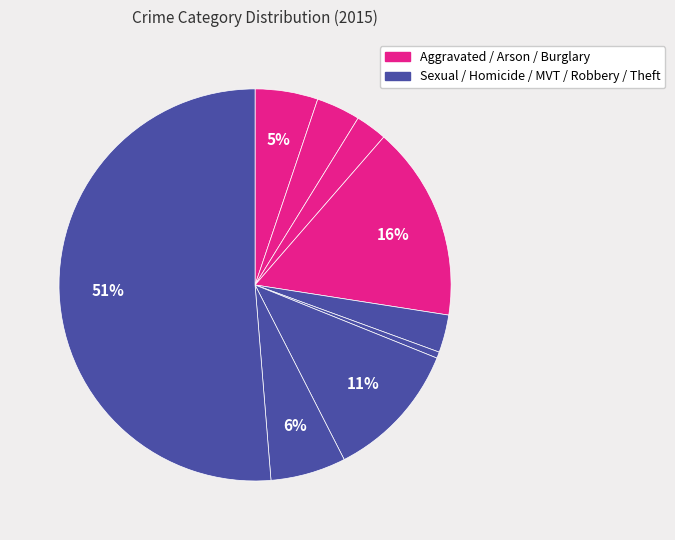

Count the number of slices in the pie.

9